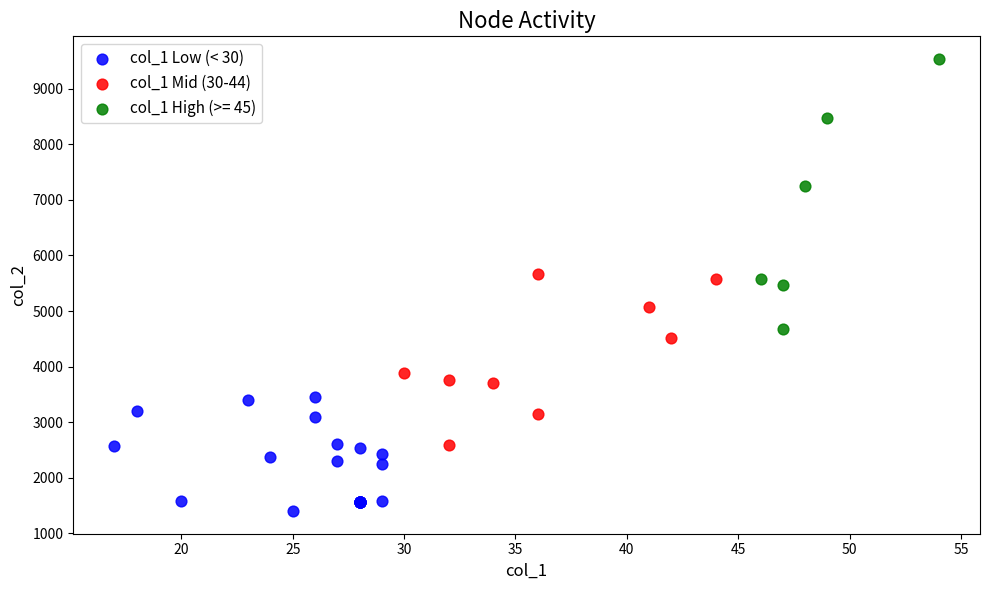

Which series contains the lowest Y value?

col_1 Low (< 30)